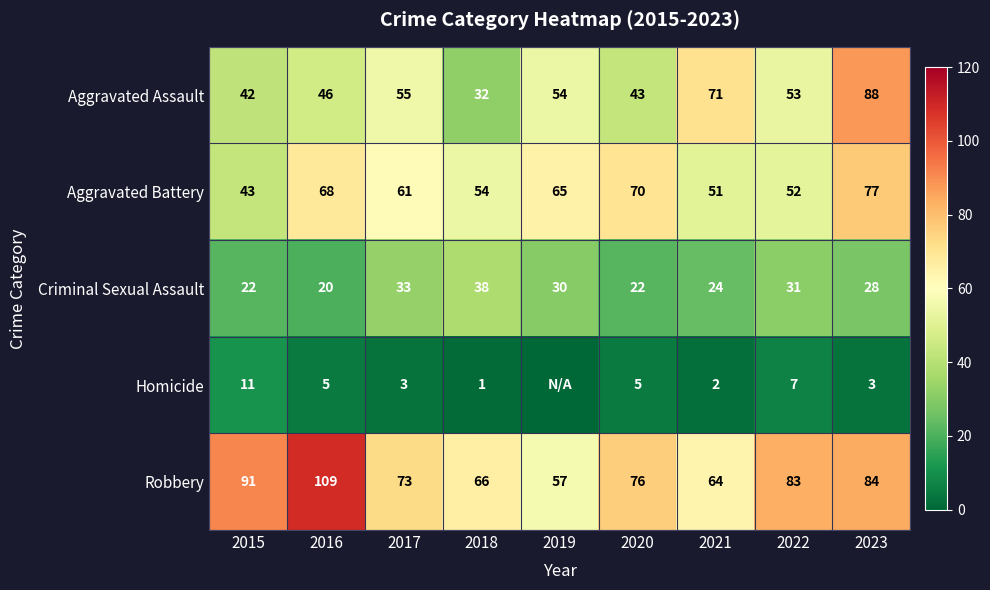

Is it true that Aggravated Assault equals 53 at 2022?

True